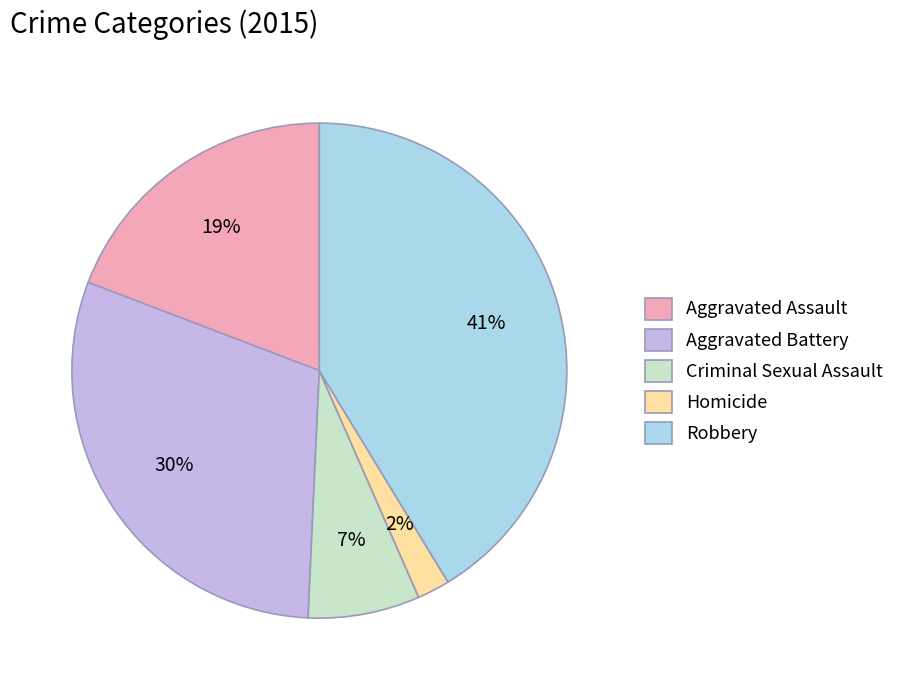

How many slices are in this pie chart?

5